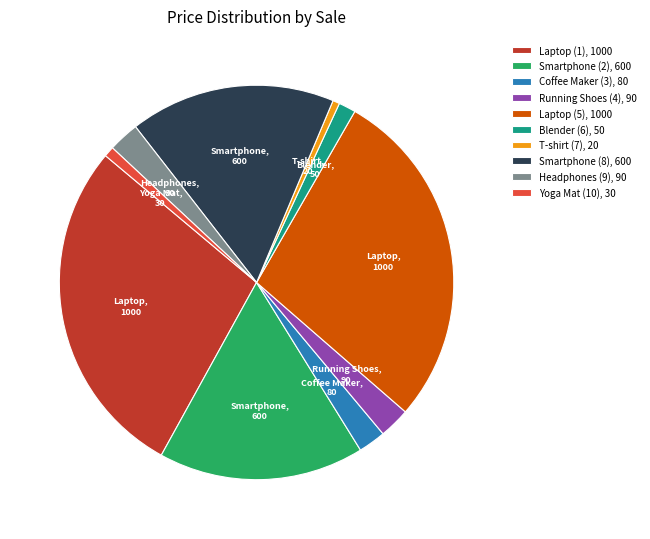

Does Headphones (9), 90 represent more than half of the total?

No